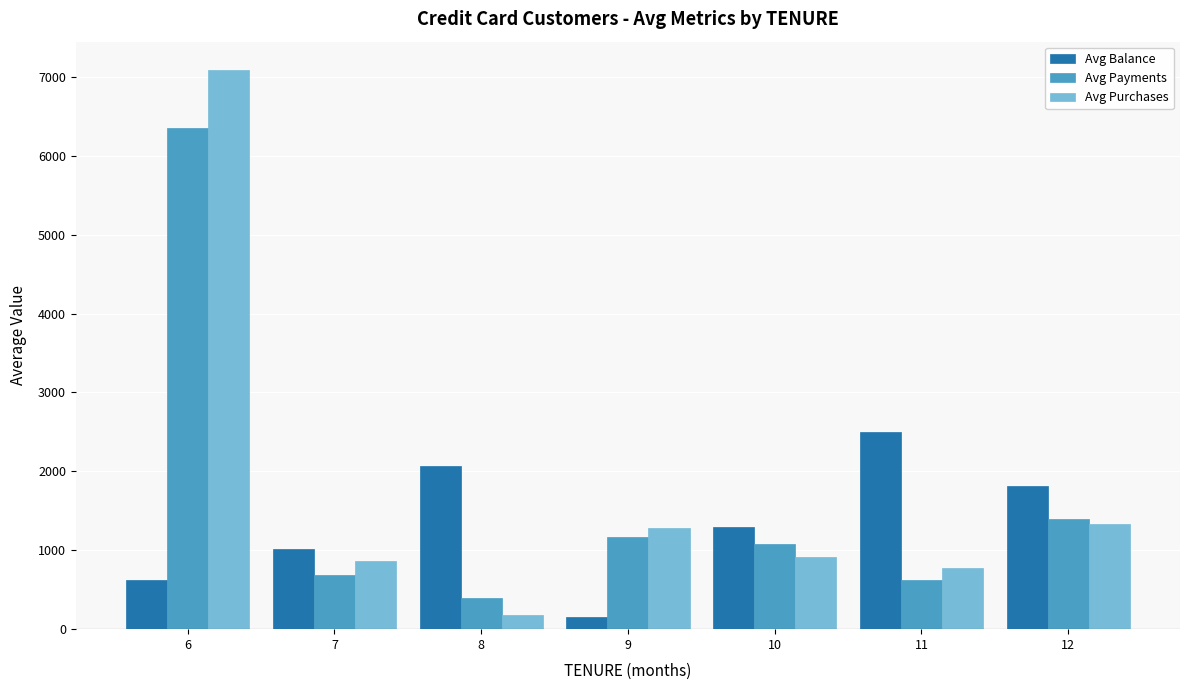

At how many categories does at least one series exceed 4618?

1